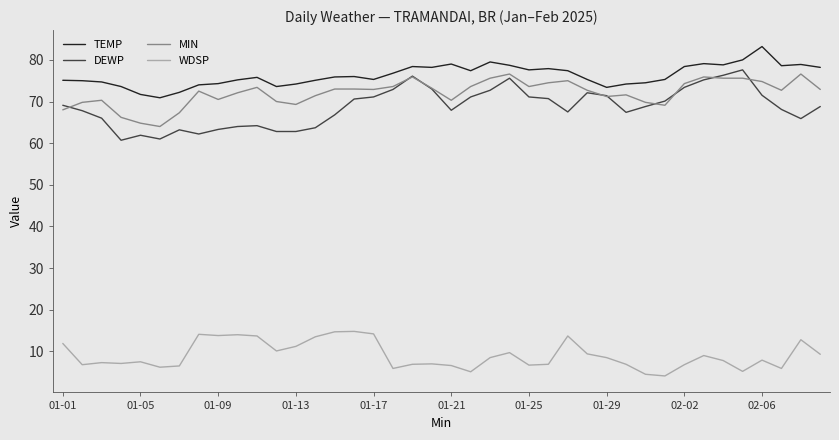

What is the maximum value for TEMP?

83.2